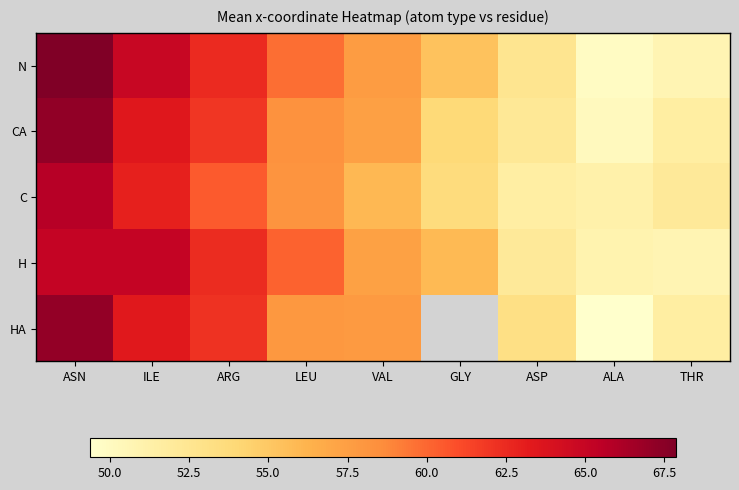

What is the difference between the maximum and minimum values in the H series?

14.4